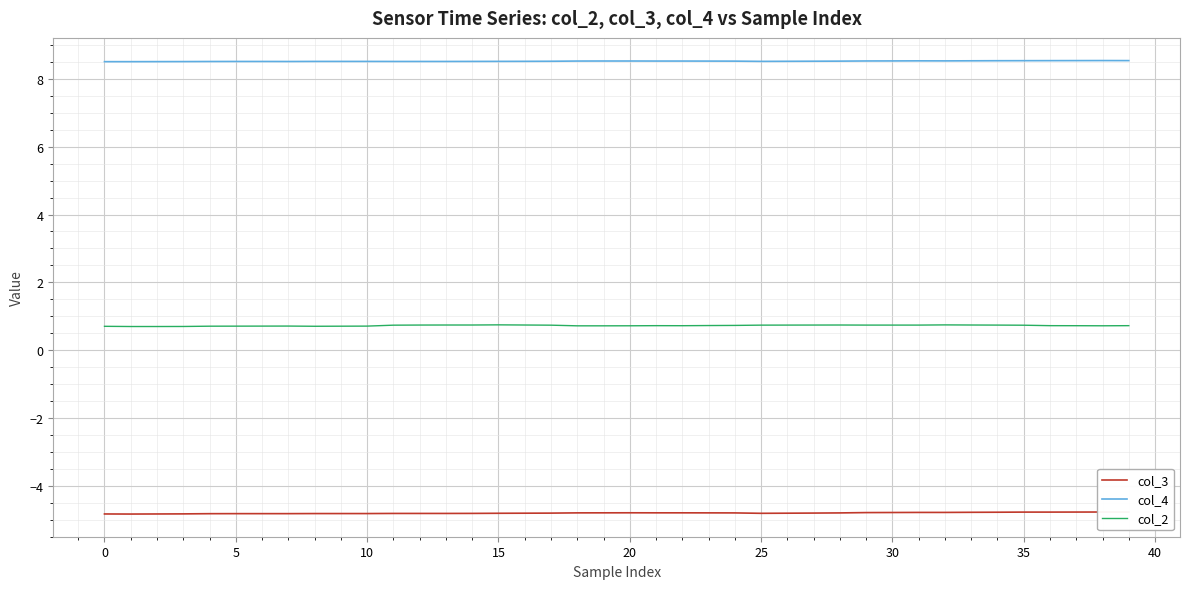

Reading right to left, list all the values displayed in this chart.

col_3: -4.8	-4.8	-4.8	-4.8	-4.8	-4.8	-4.8	-4.8	-4.8	-4.8	-4.8	-4.8	-4.8	-4.8	-4.8	-4.8	-4.8	-4.8	-4.8	-4.8	-4.8	-4.8	-4.8	-4.8	-4.8	-4.8	-4.8	-4.8	-4.8	-4.8	-4.8	-4.8	-4.8	-4.8	-4.8	-4.8	-4.8	-4.8	-4.8	-4.8
col_4: 8.5	8.5	8.5	8.5	8.5	8.5	8.5	8.5	8.5	8.5	8.5	8.5	8.5	8.5	8.5	8.5	8.5	8.5	8.5	8.5	8.5	8.5	8.5	8.5	8.5	8.5	8.5	8.5	8.5	8.5	8.5	8.5	8.5	8.5	8.5	8.5	8.5	8.5	8.5	8.5
col_2: 0.7	0.7	0.7	0.7	0.7	0.7	0.7	0.7	0.7	0.7	0.7	0.7	0.7	0.7	0.7	0.7	0.7	0.7	0.7	0.7	0.7	0.7	0.7	0.7	0.7	0.7	0.7	0.7	0.7	0.7	0.7	0.7	0.7	0.7	0.7	0.7	0.7	0.7	0.7	0.7